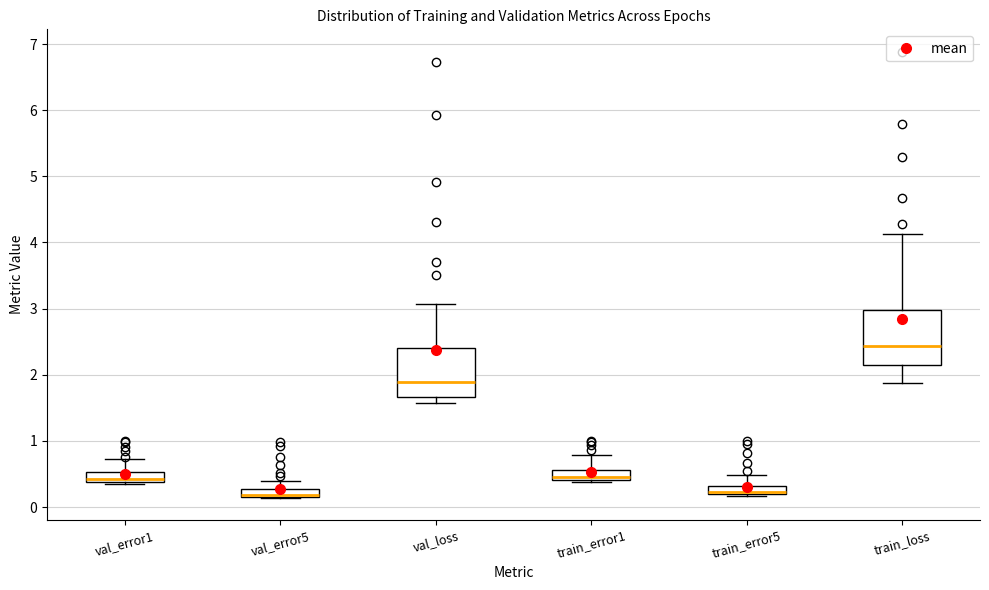

Where is the lower edge of the box for train_error5 on the y-axis? The values are not printed on the chart, so give them approximately, as read against the axis.

0.2